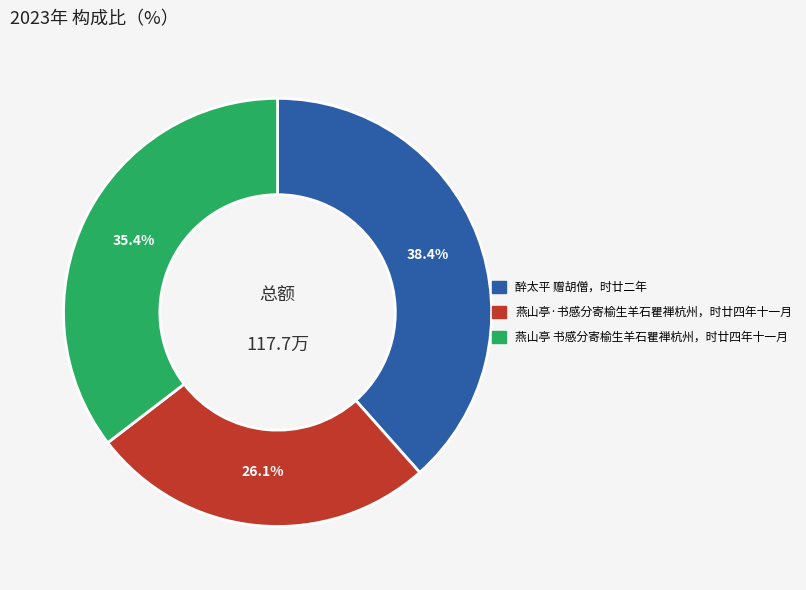

Which slice is the smallest?

燕山亭·书感分寄榆生羊石瞿禅杭州，时廿四年十一月